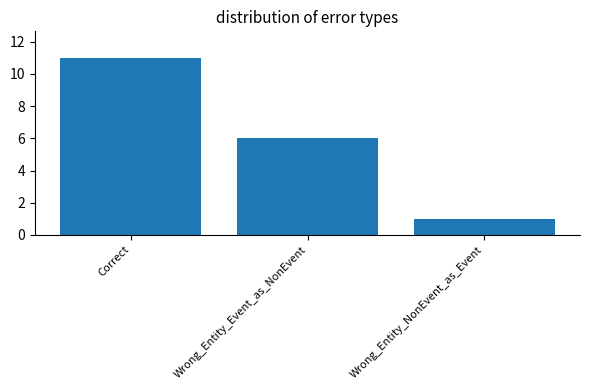

What is the greatest value displayed?

11